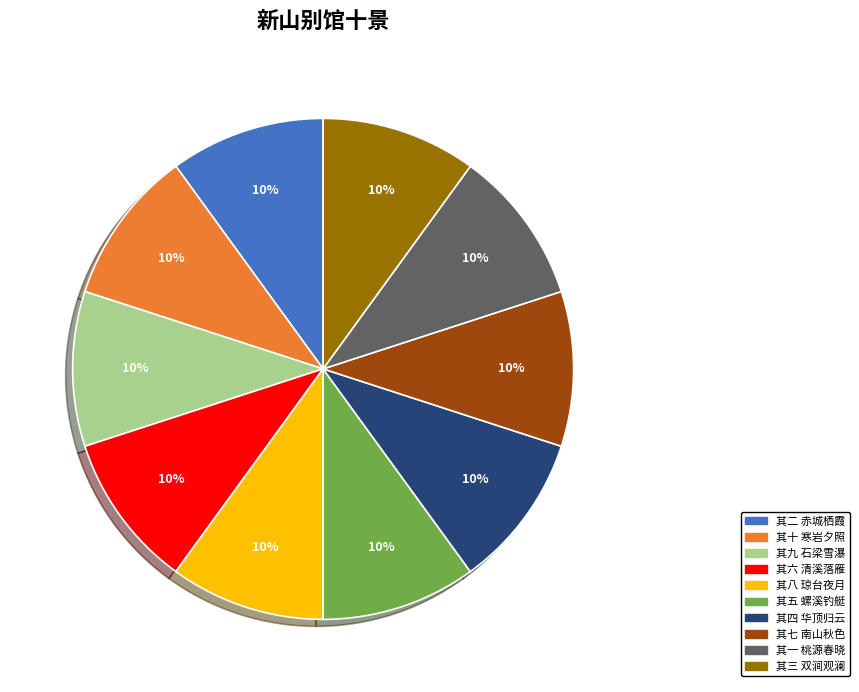

Do 其五 螺溪钓艇 and 其四 华顶归云 together represent more than half of the pie?

No